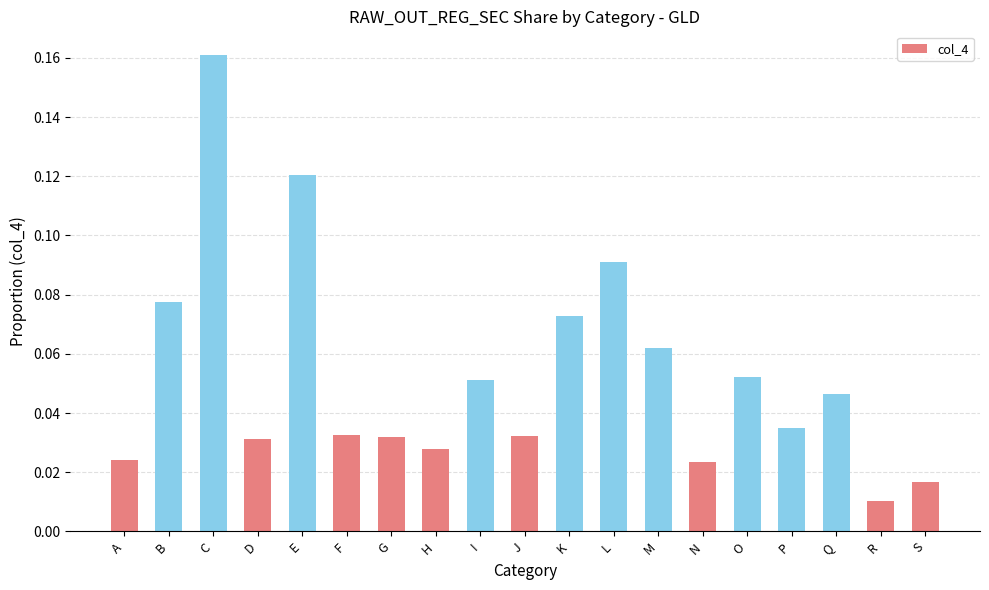

What is the sum of all values?

1.0